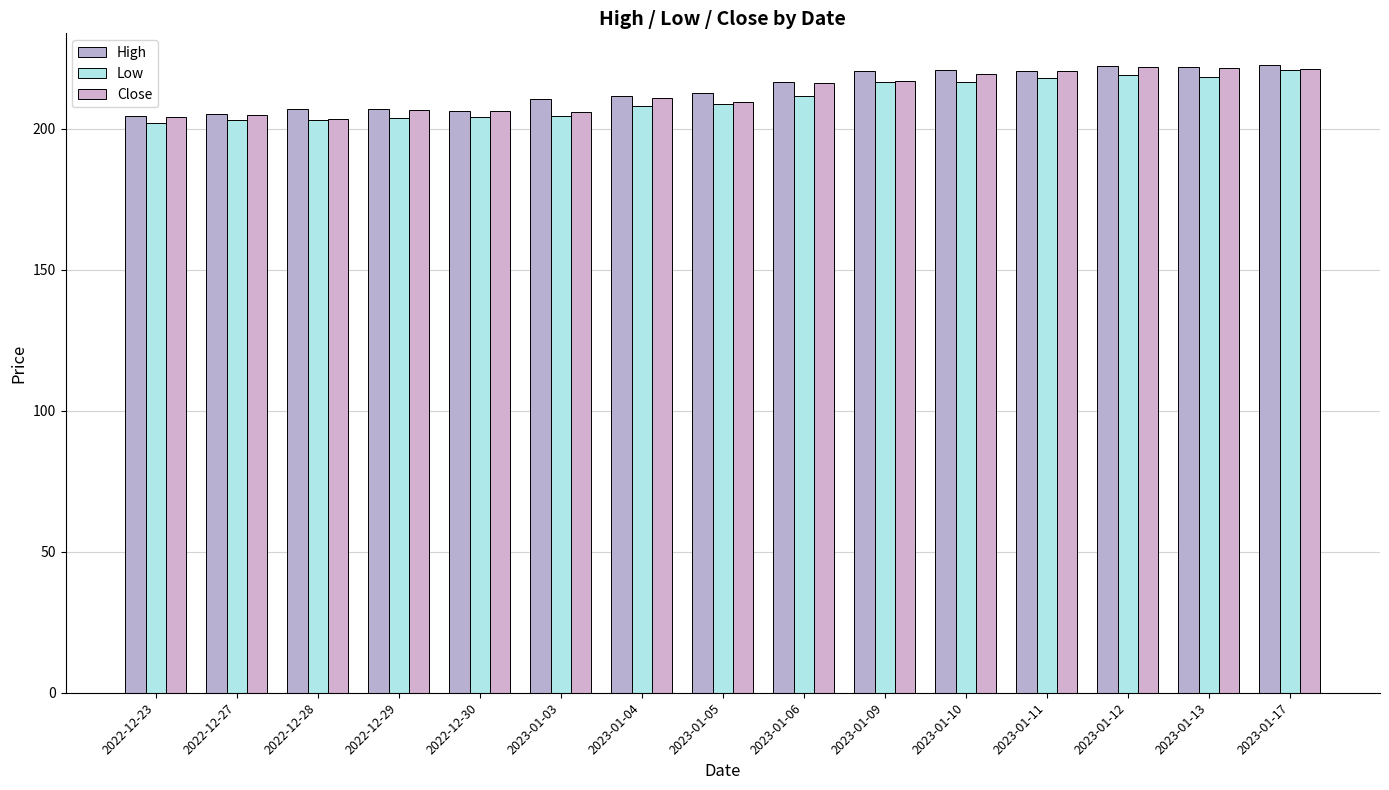

What position from the left is 2023-01-17?

15